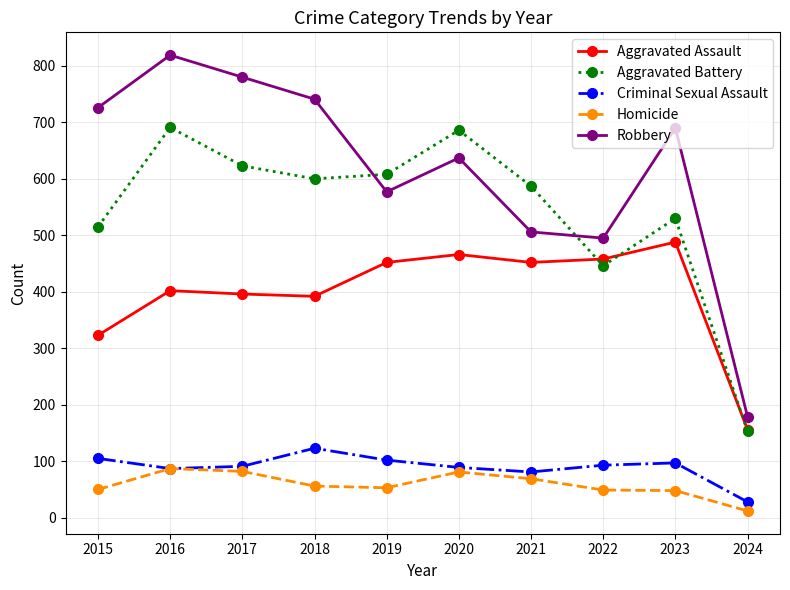

Rank the series at 2022 from lowest to highest value.

Homicide, Criminal Sexual Assault, Aggravated Battery, Aggravated Assault, Robbery